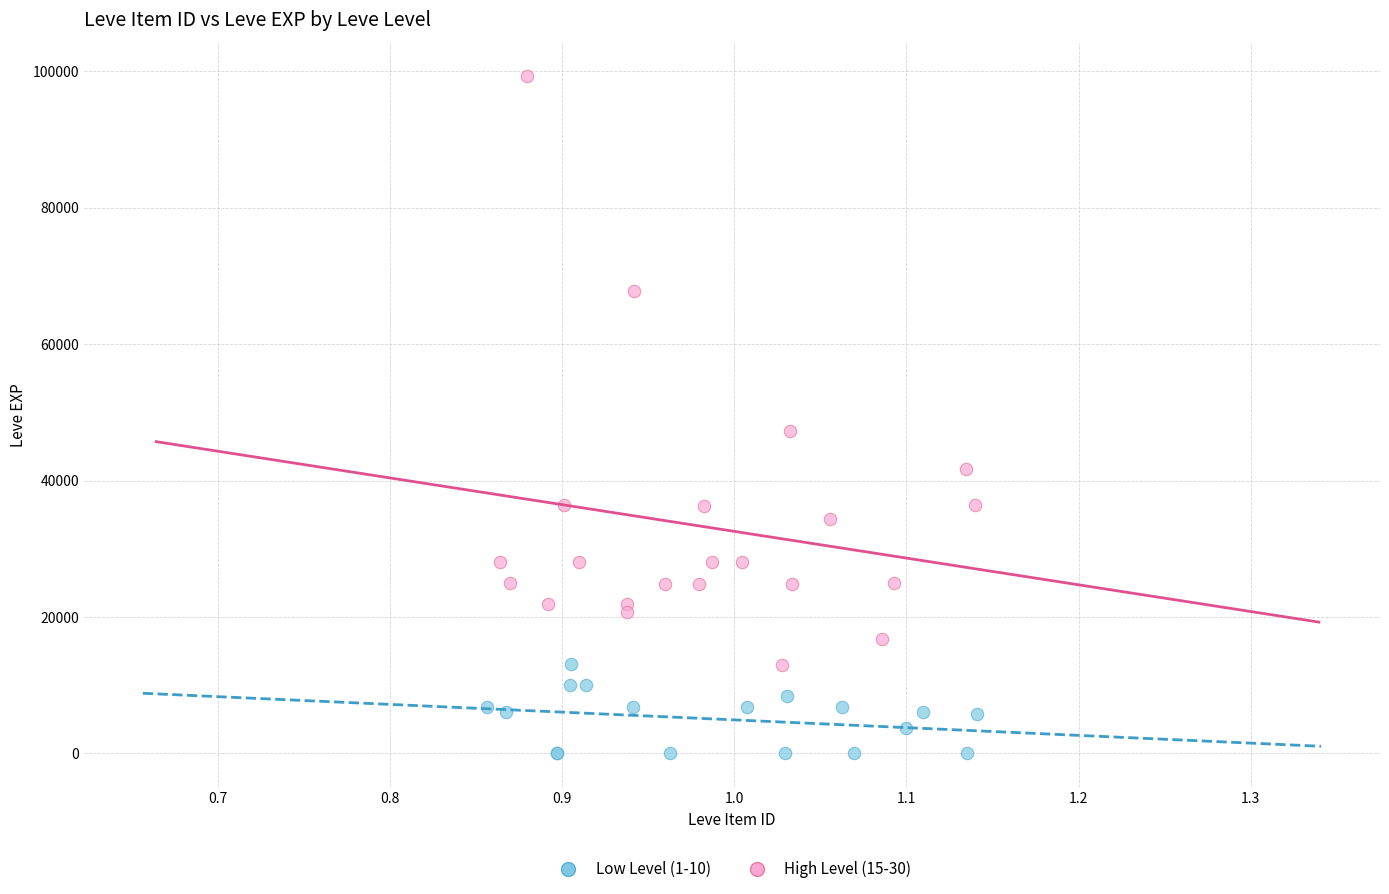

What are all the series names shown in the legend?

Low Level (1-10), High Level (15-30)